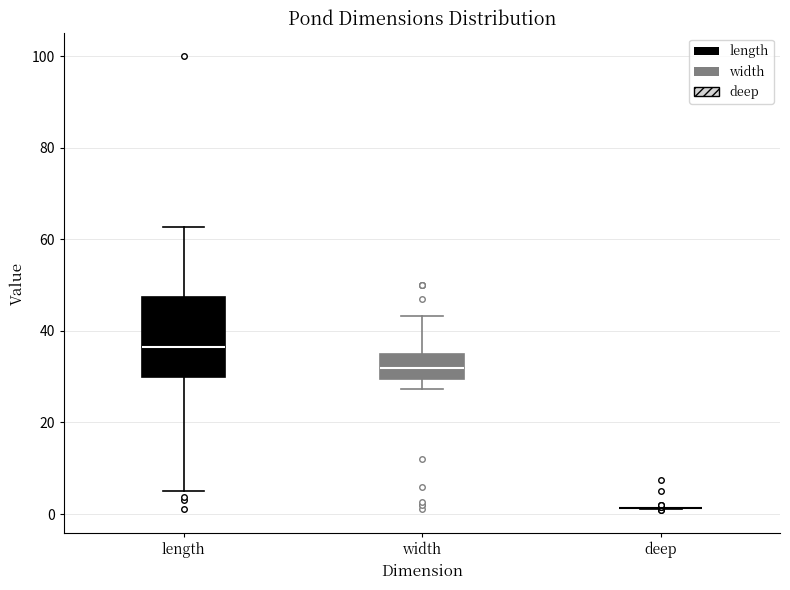

Reading left to right, transcribe this box plot: for each box, give where its median line is, the range the box spans, and where its two whiskers end, as read against the y-axis. The values are not printed on the chart, so give them approximately, as read against the axis.

length: median 36, box 30 to 48, whiskers 6 to 62
width: median 32, box 30 to 36, whiskers 28 to 44
deep: box collapsed to a line at 2, whiskers 2 to 2